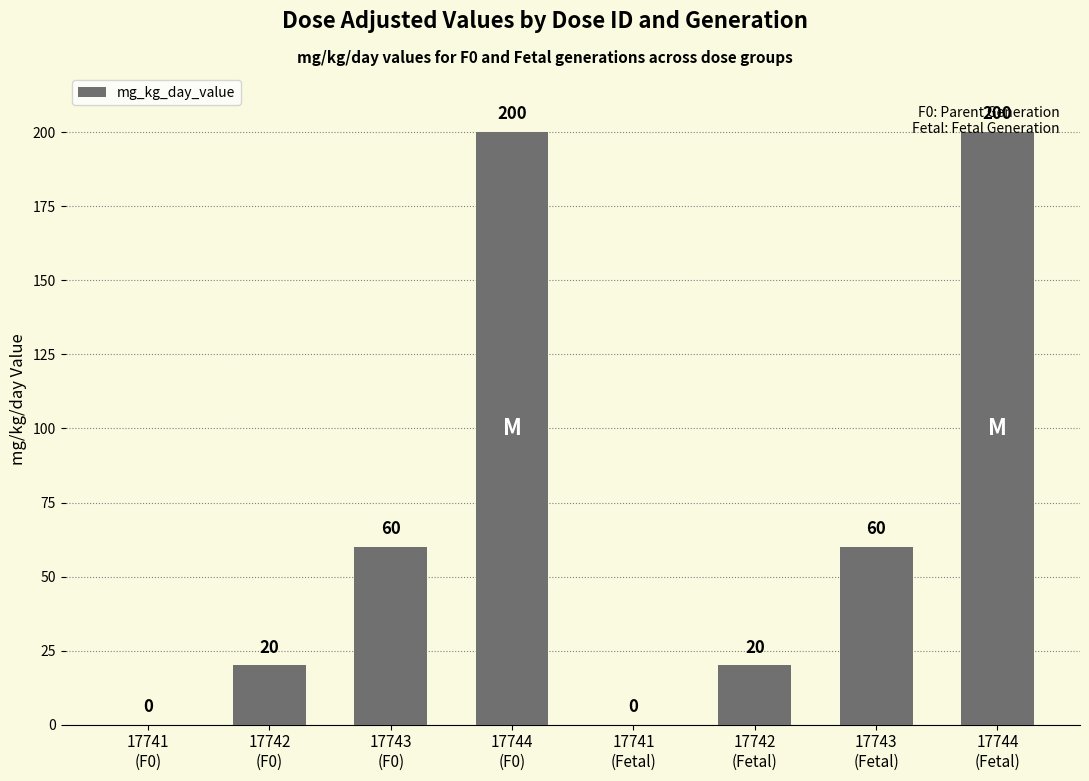

Reading left to right, extract all data points from this chart.

17741
(F0)=0	17742
(F0)=20	17743
(F0)=60	17744
(F0)=200	17741
(Fetal)=0	17742
(Fetal)=20	17743
(Fetal)=60	17744
(Fetal)=200